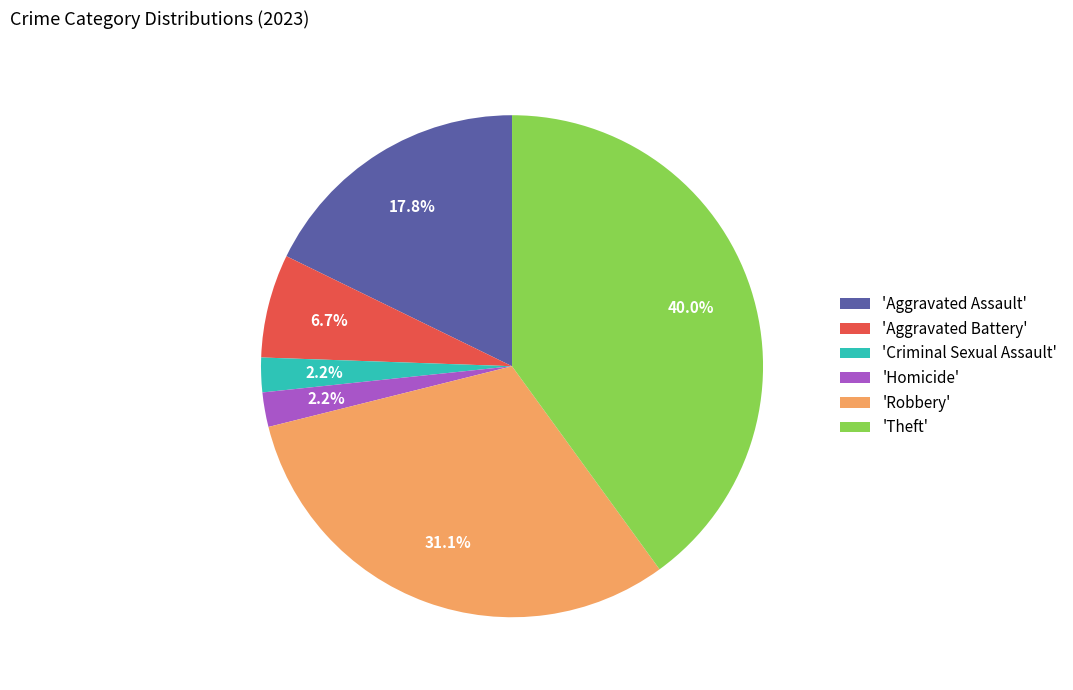

Which category has the biggest portion of the pie?

'Theft'